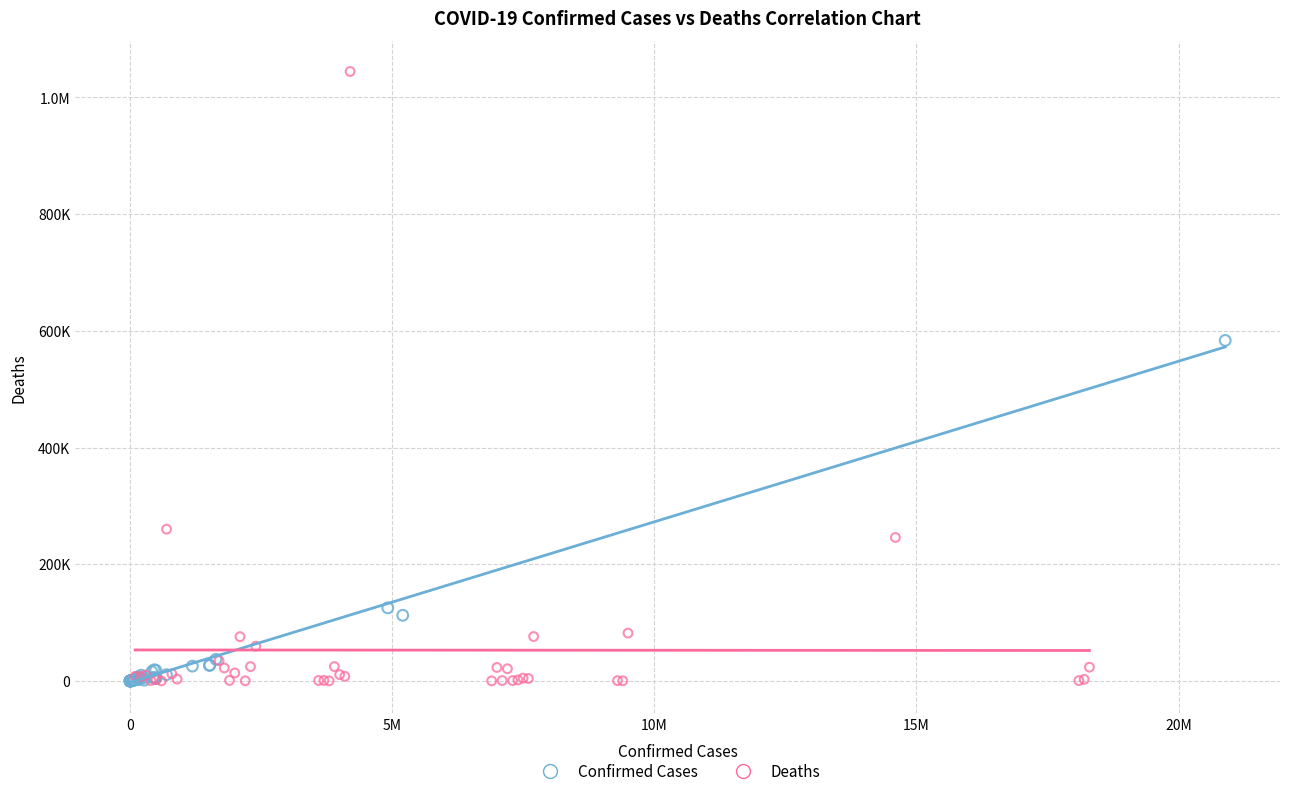

What are all the series names shown in the legend?

Confirmed Cases, Deaths